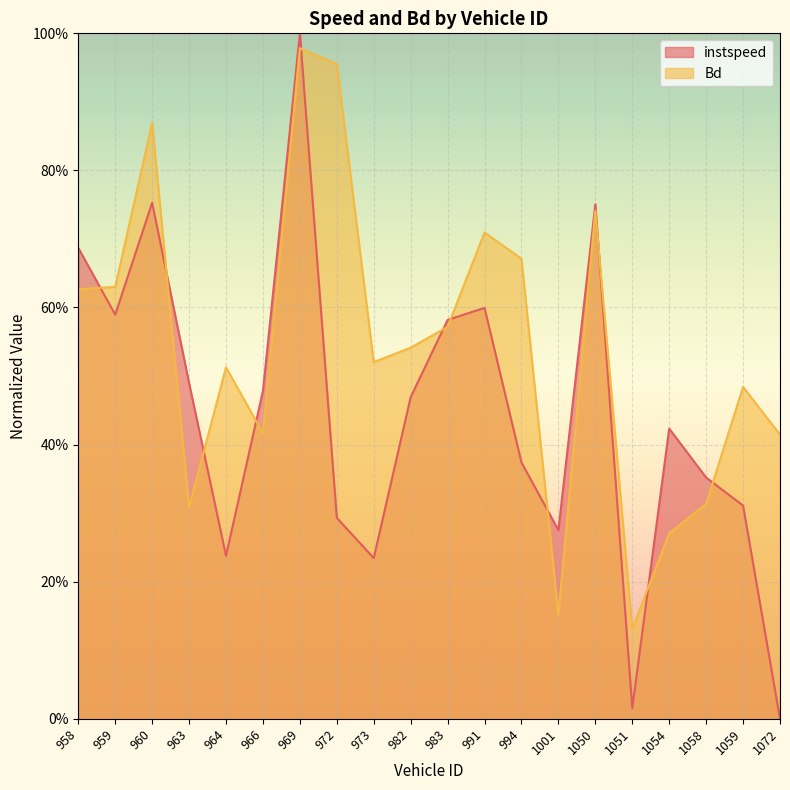

How many lines are shown in the chart?

2